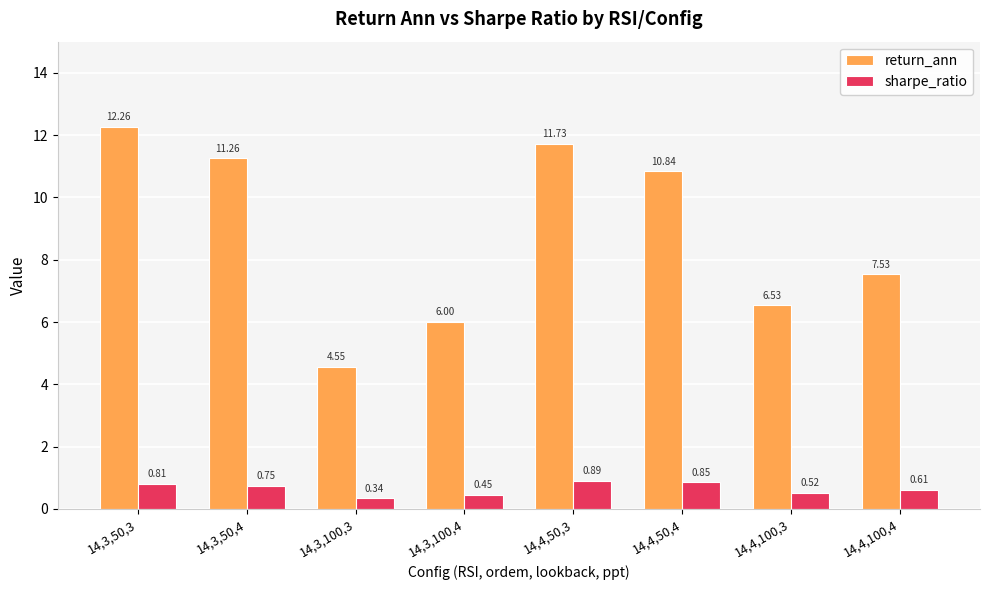

Is the value of return_ann at 14,3,100,3 greater than the value of sharpe_ratio at 14,3,50,3?

Yes